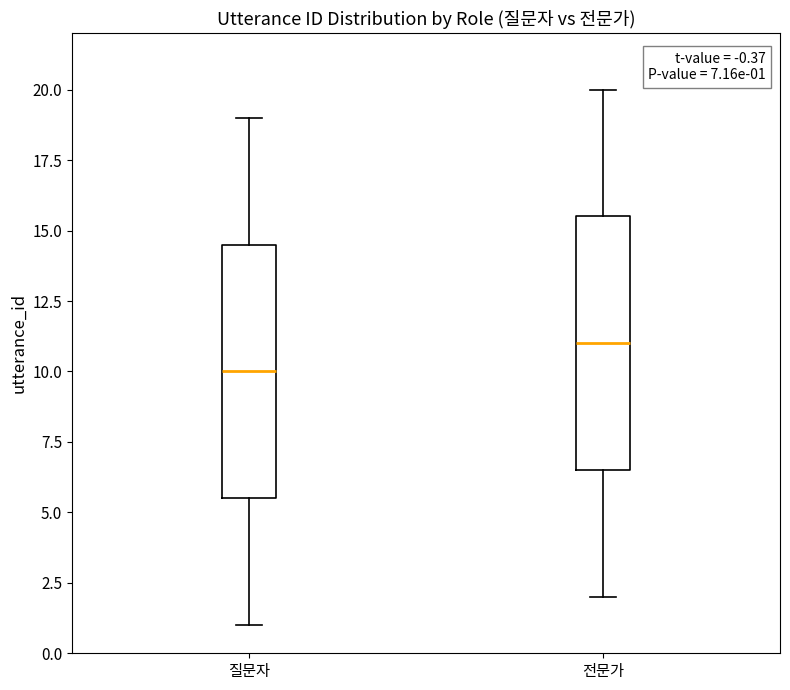

Which box has the lowest median line?

질문자